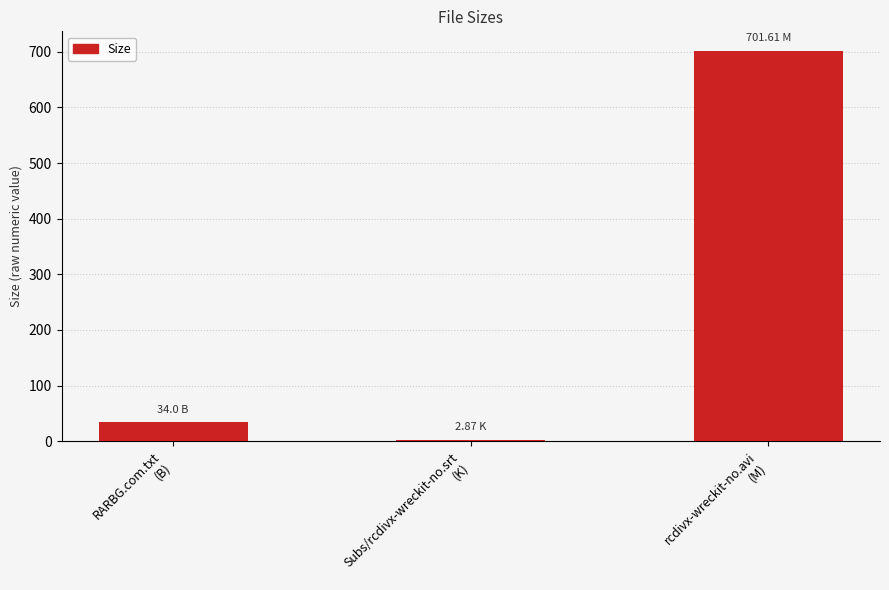

Between RARBG.com.txt
(B) and rcdivx-wreckit-no.avi
(M), which is larger?

rcdivx-wreckit-no.avi
(M)